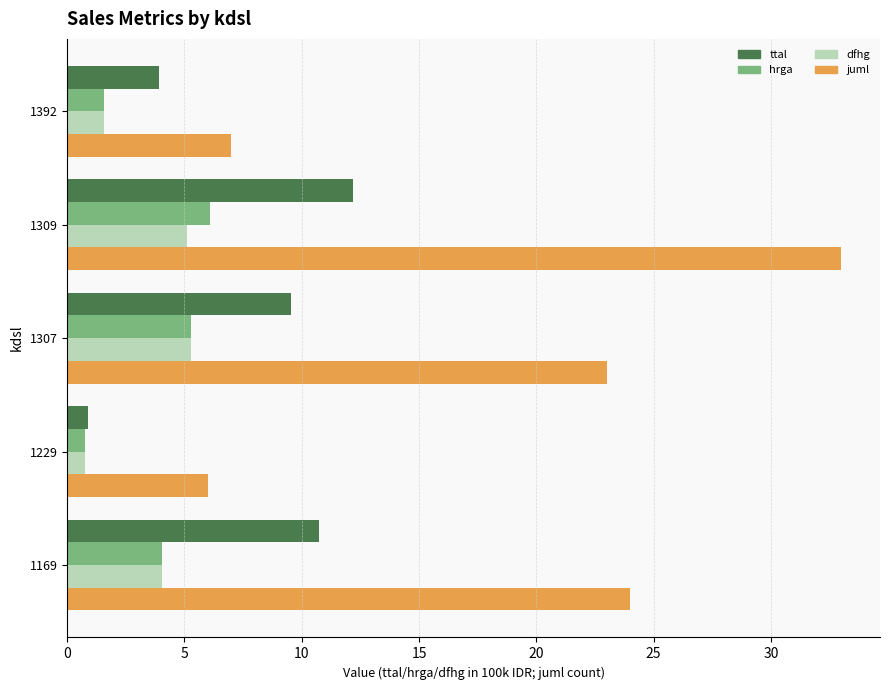

Which category has the highest value across all series?

1309